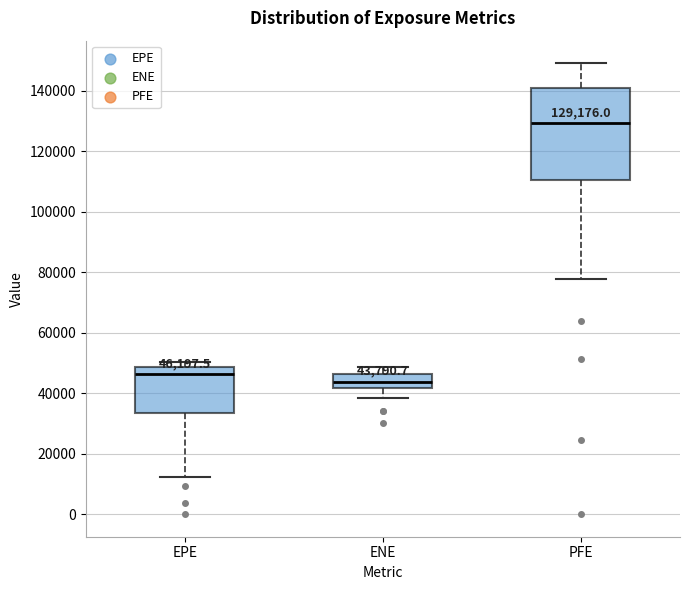

Which box is the tallest, from its lower edge to its upper edge?

PFE